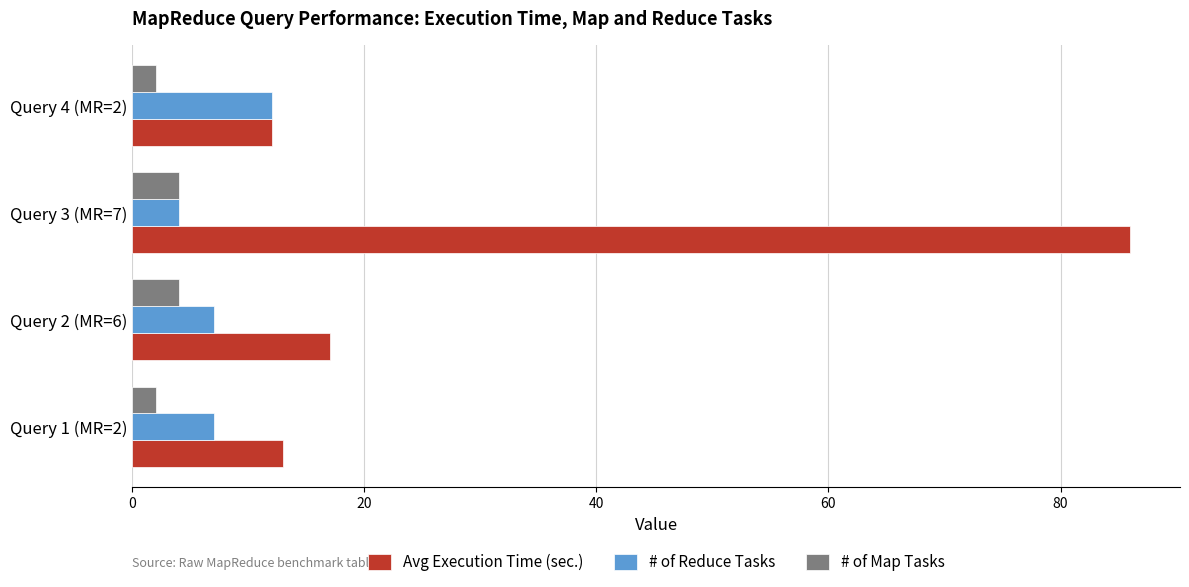

At which category is the sum across all series the highest?

Query 3 (MR=7)